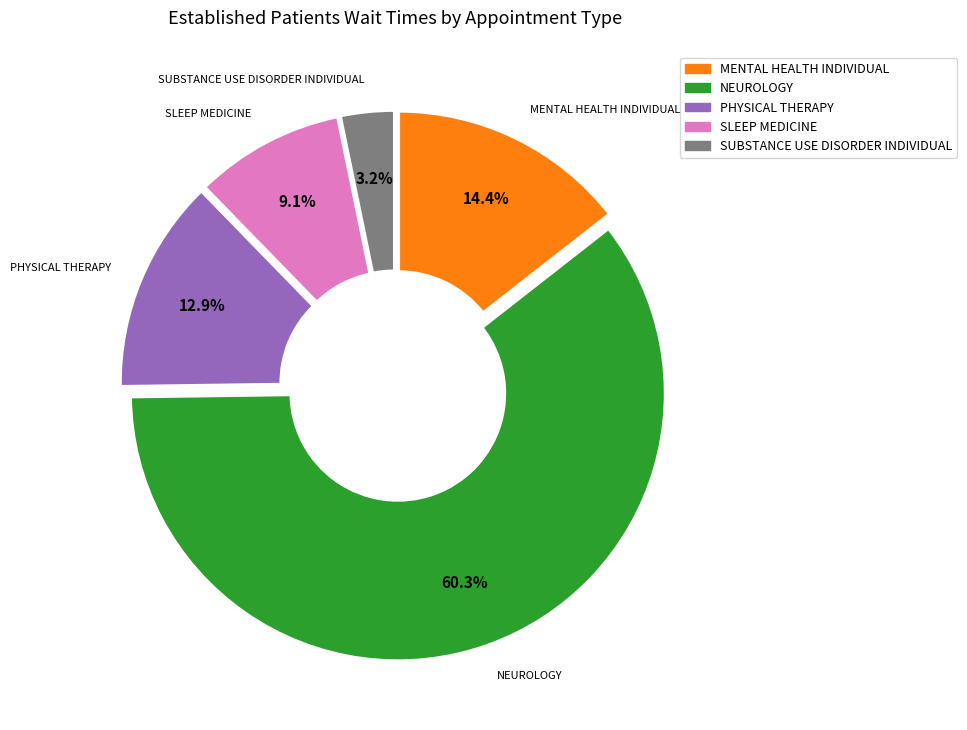

Does any single category account for the majority?

Yes